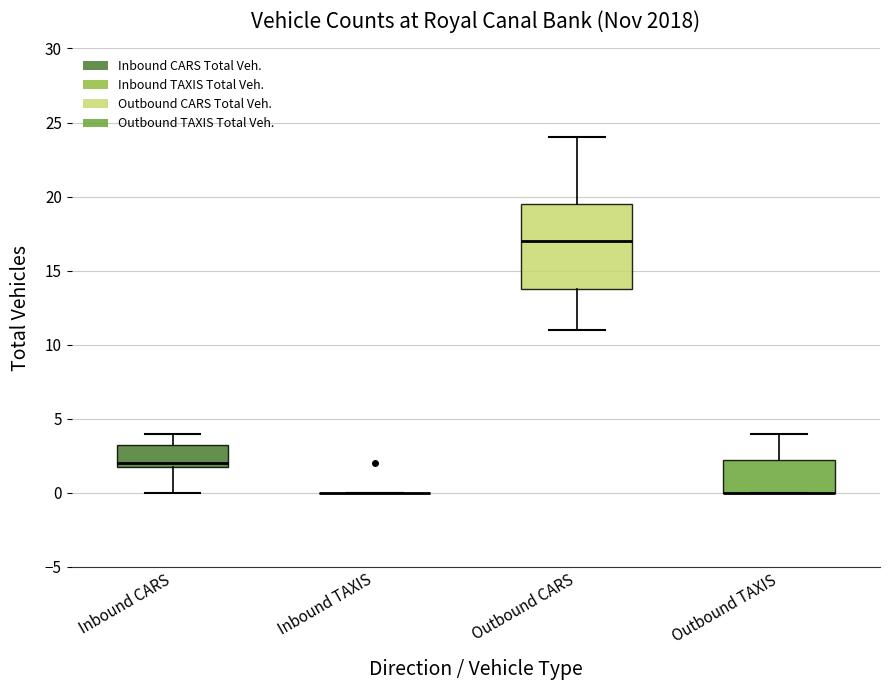

Comparing the boxes themselves (not the whiskers), which one is the tallest?

Outbound CARS